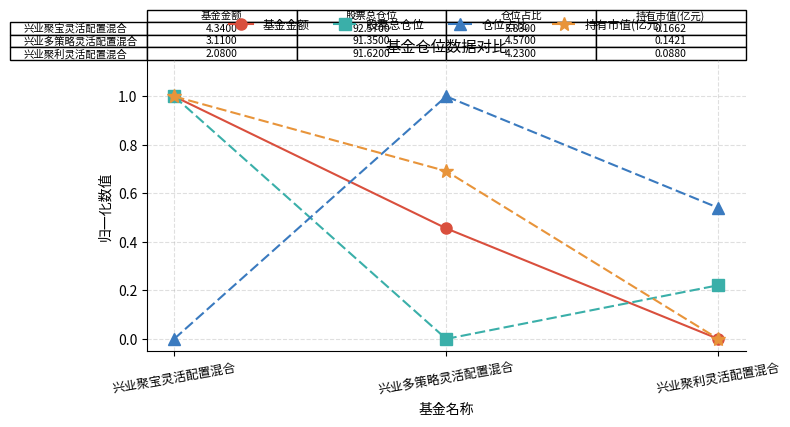

The 仓位占比 series shows 1.4 at 兴业多策略灵活配置混合. True or false?

False